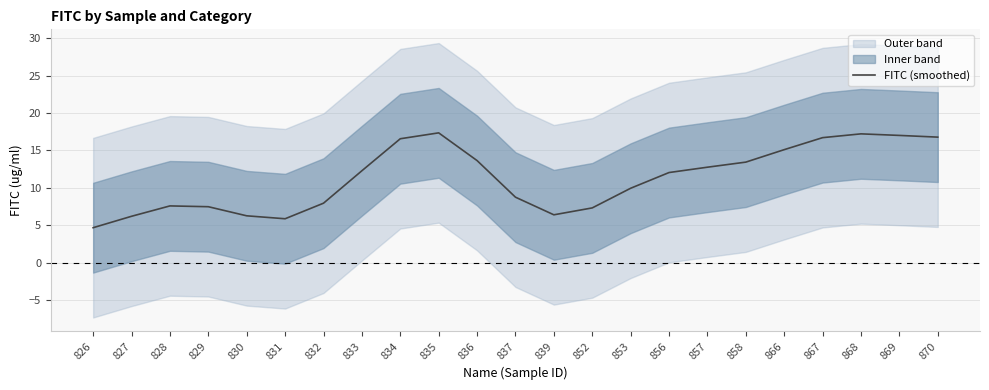

Is this an area chart (filled region under the line)?

No